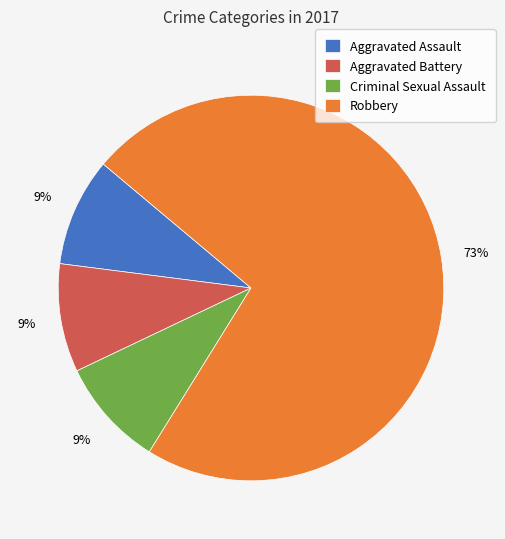

To the nearest percent, what is the difference between the largest and smallest slice percentages?

64%